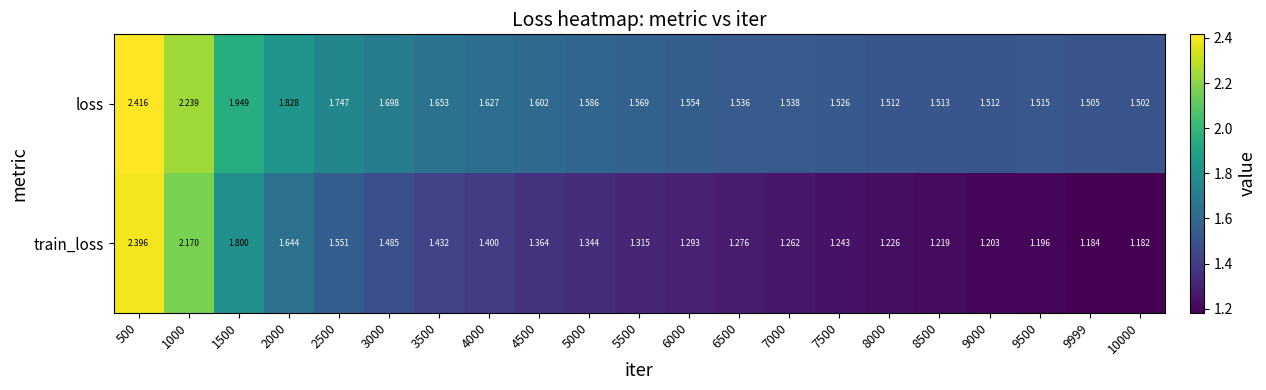

Which series changed the most between 3000 and 10000?

train_loss